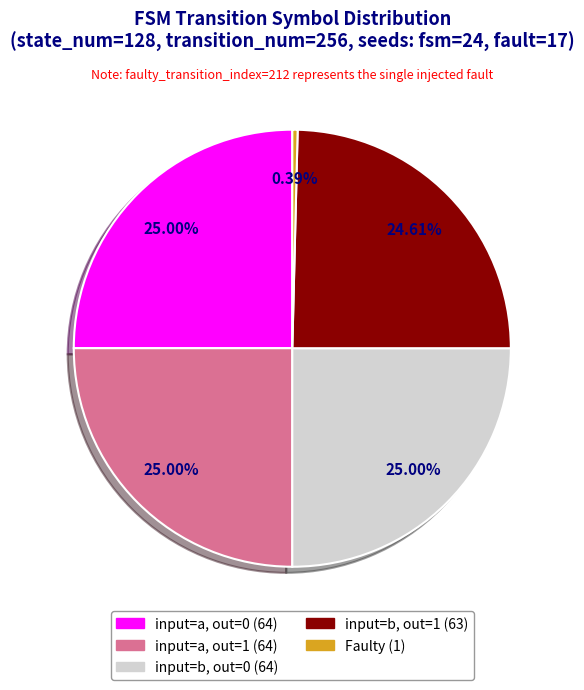

To the nearest percent, what is the average slice percentage?

20%